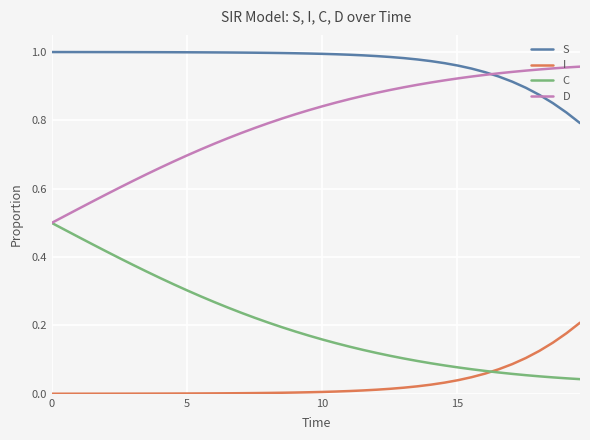

Rank the series by their average value, from highest to lowest.

S, D, C, I